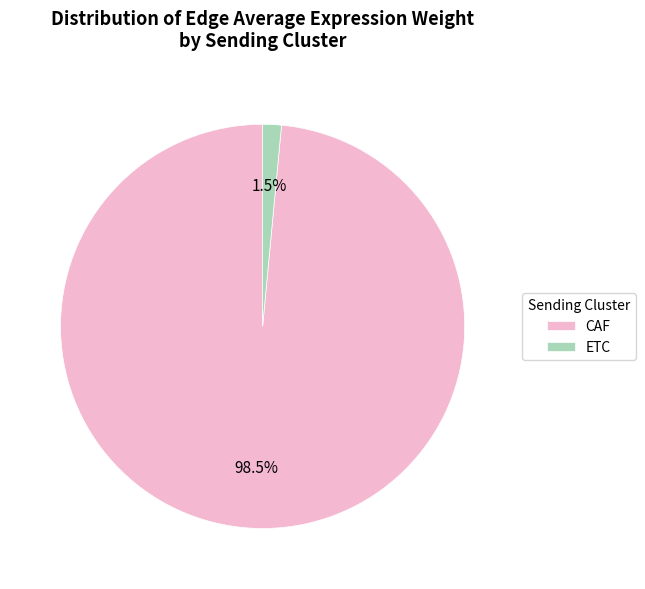

Between ETC and CAF, which is larger?

CAF